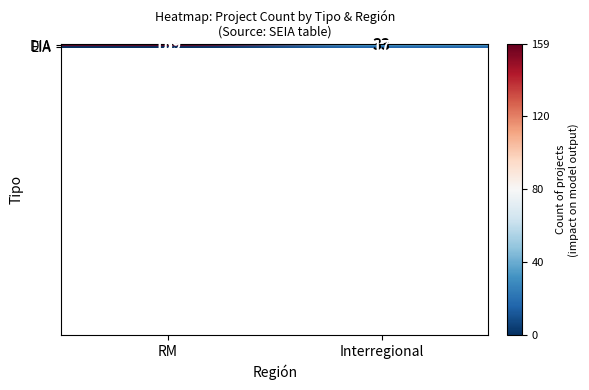

What is the total value across all series at Interregional?

50